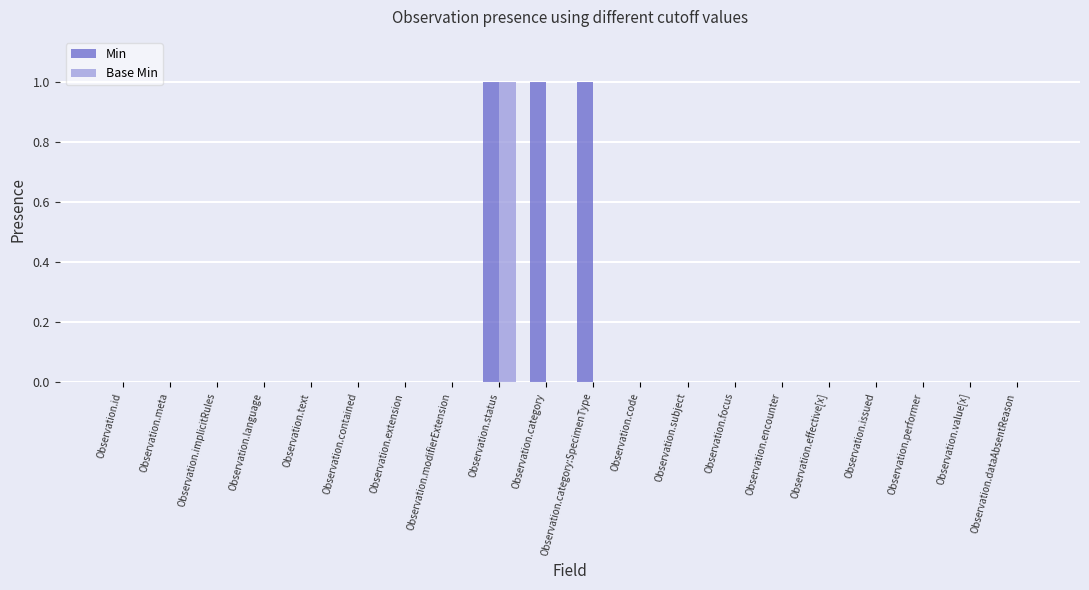

Which series has the largest total across all categories?

Min